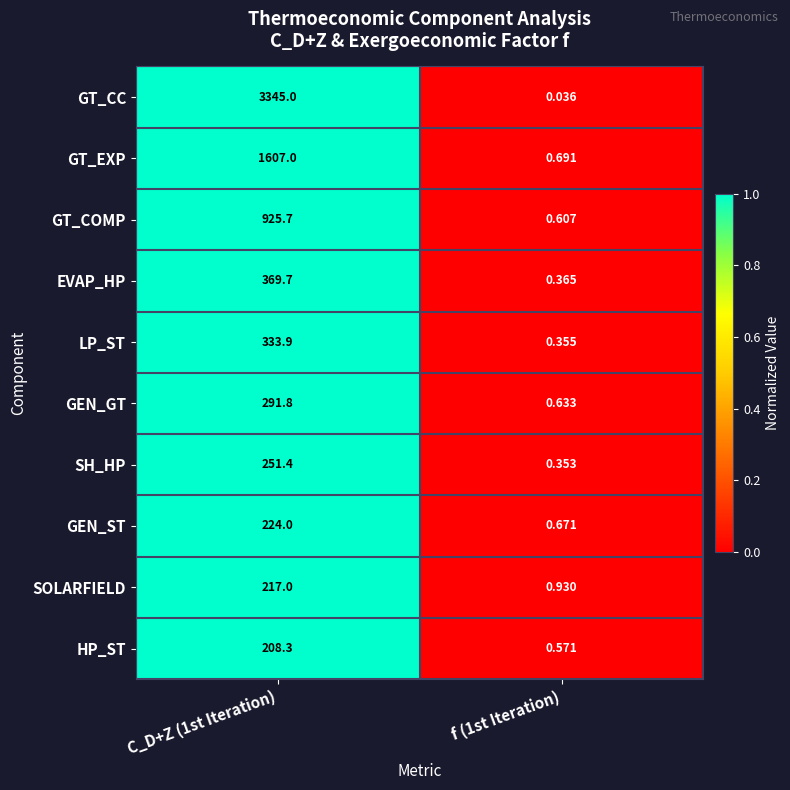

At f (1st Iteration), list the series in order from smallest to largest.

GT_CC, SH_HP, LP_ST, EVAP_HP, HP_ST, GT_COMP, GEN_GT, GEN_ST, GT_EXP, SOLARFIELD